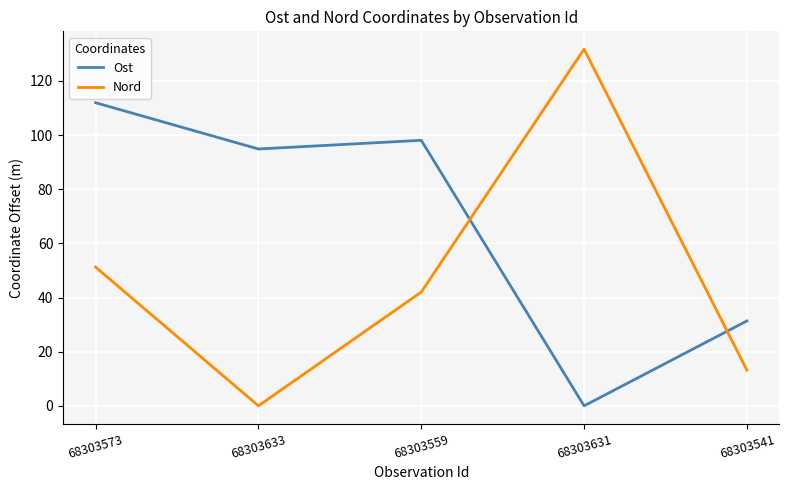

What is the sum of the Nord values at 68303541 and 68303631?

145.0